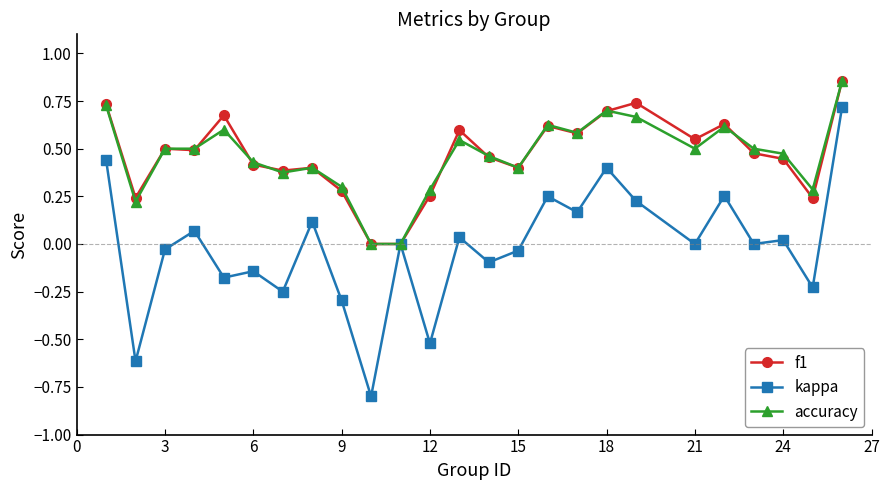

What is the smallest value displayed?

-0.8